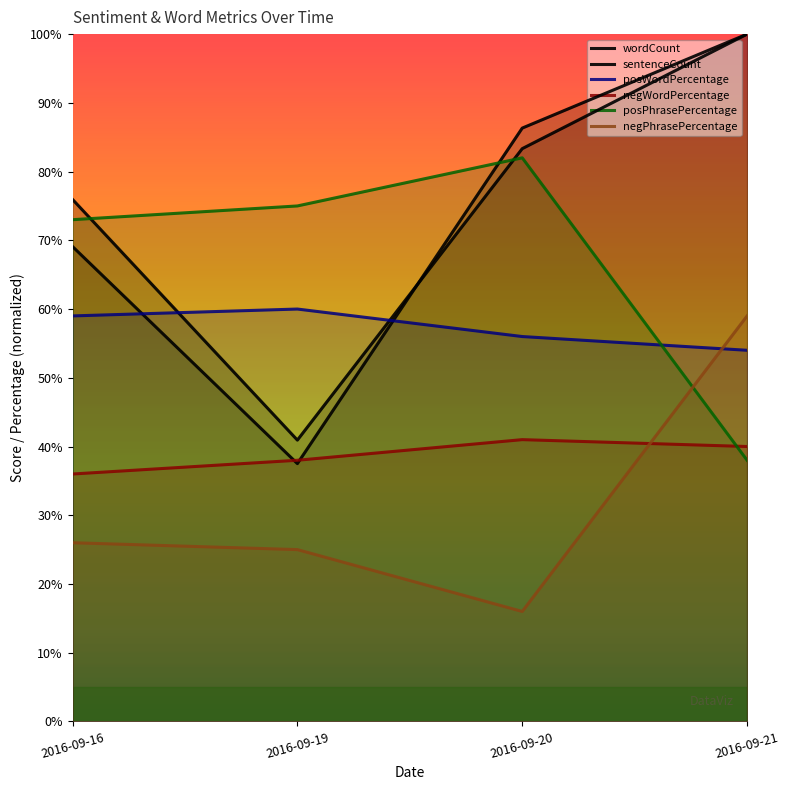

Is the value of negWordPercentage at 2016-09-21 greater than the value of negPhrasePercentage at 2016-09-19?

Yes